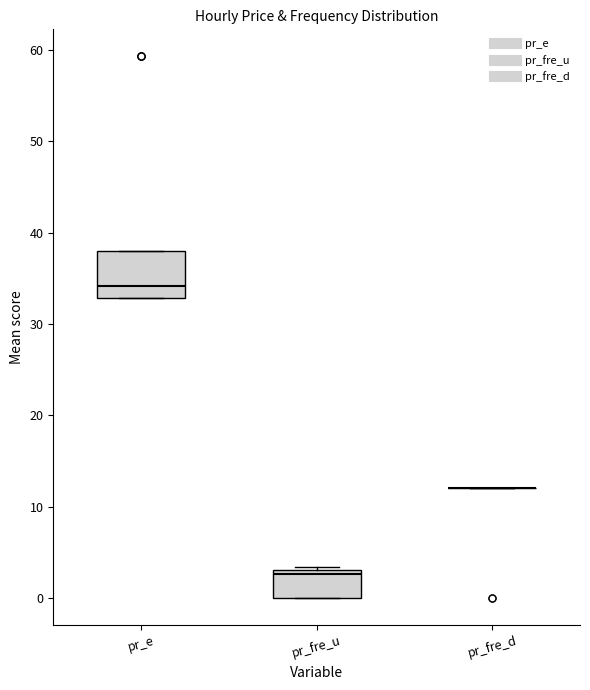

Which box is the tallest, from its lower edge to its upper edge?

pr_e